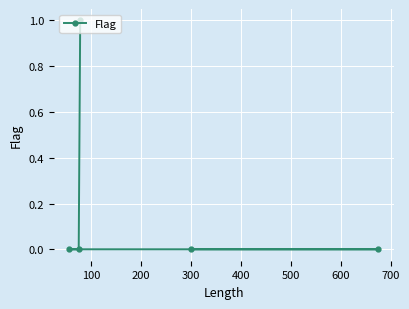

Reading right to left, extract all data points from this chart.

0	0	1	0	0